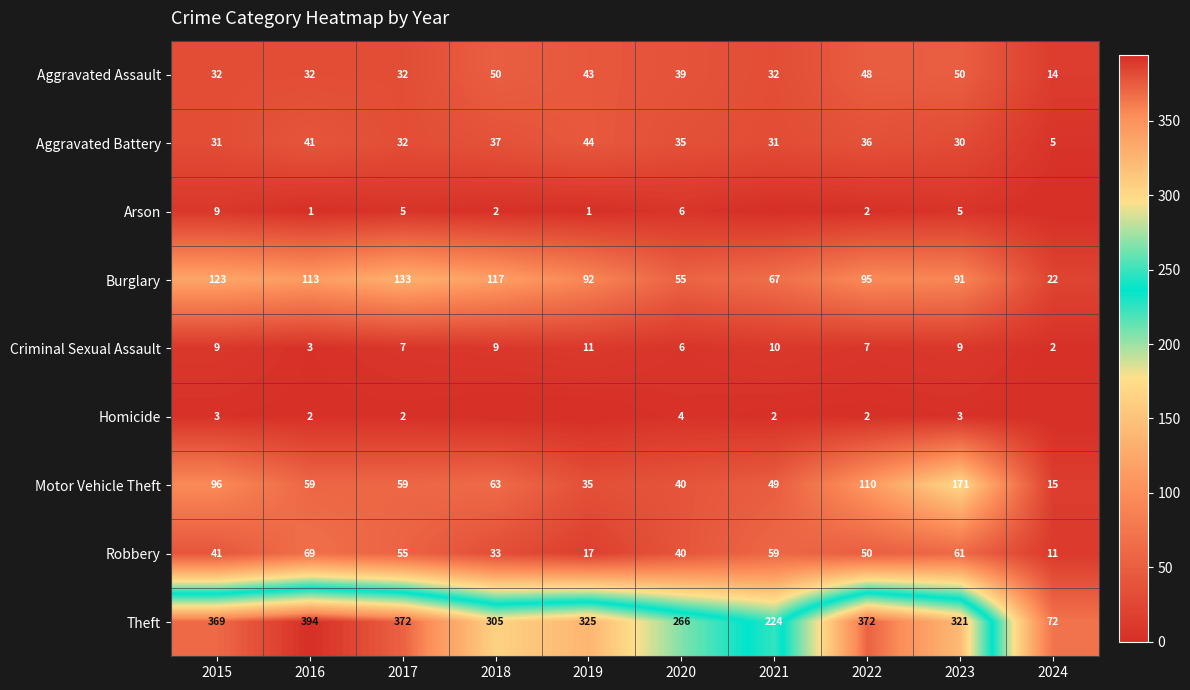

Between 2020 and 2022, which series saw the biggest shift?

Theft